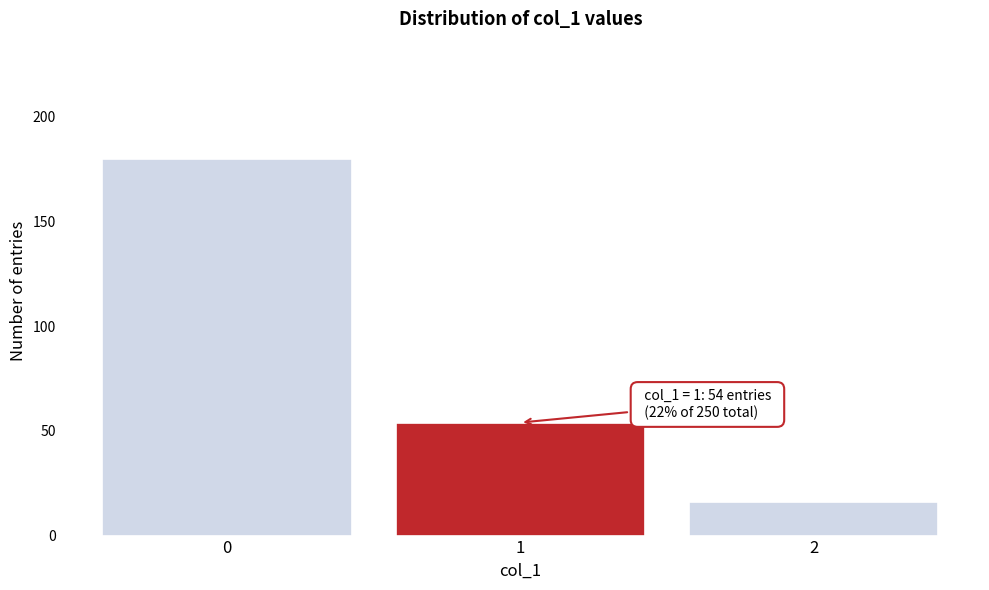

Reading left to right, extract all data points from this chart.

180	54	16